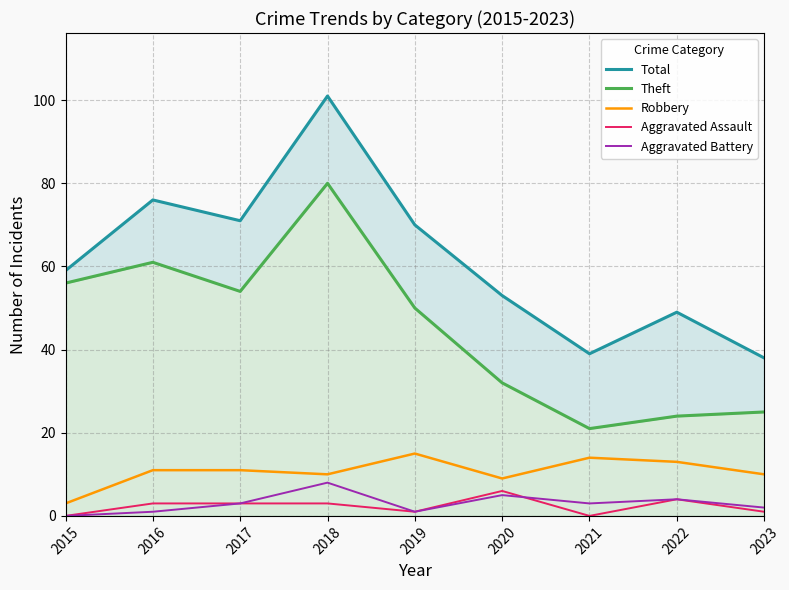

True or false: Theft has a value of 61 at 2016.

True